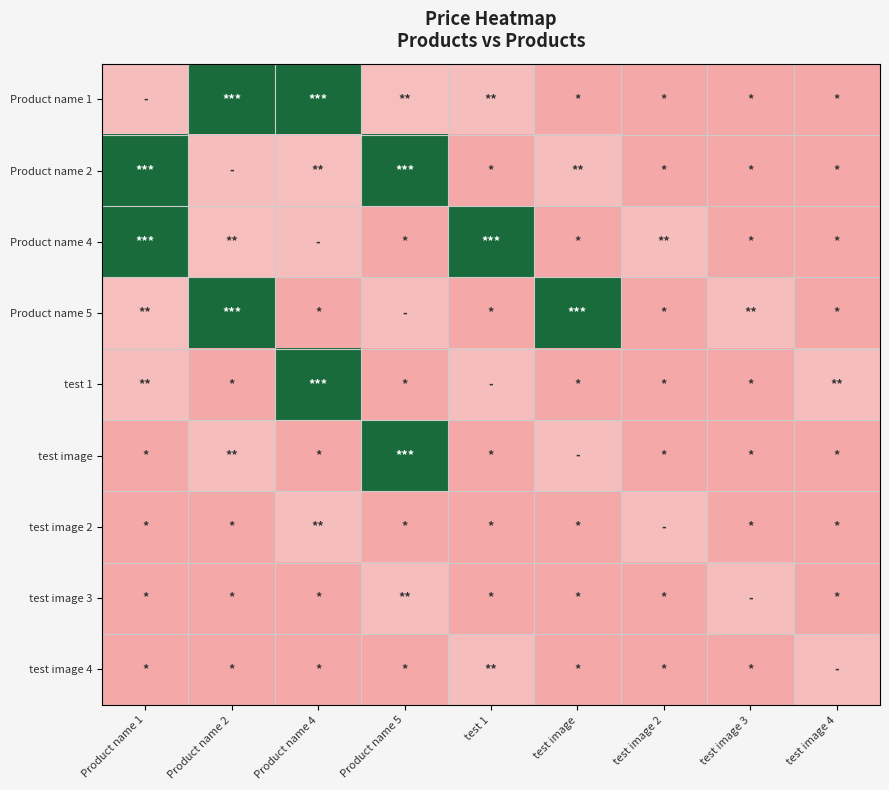

What is the total value across all series at Product name 4?

2375